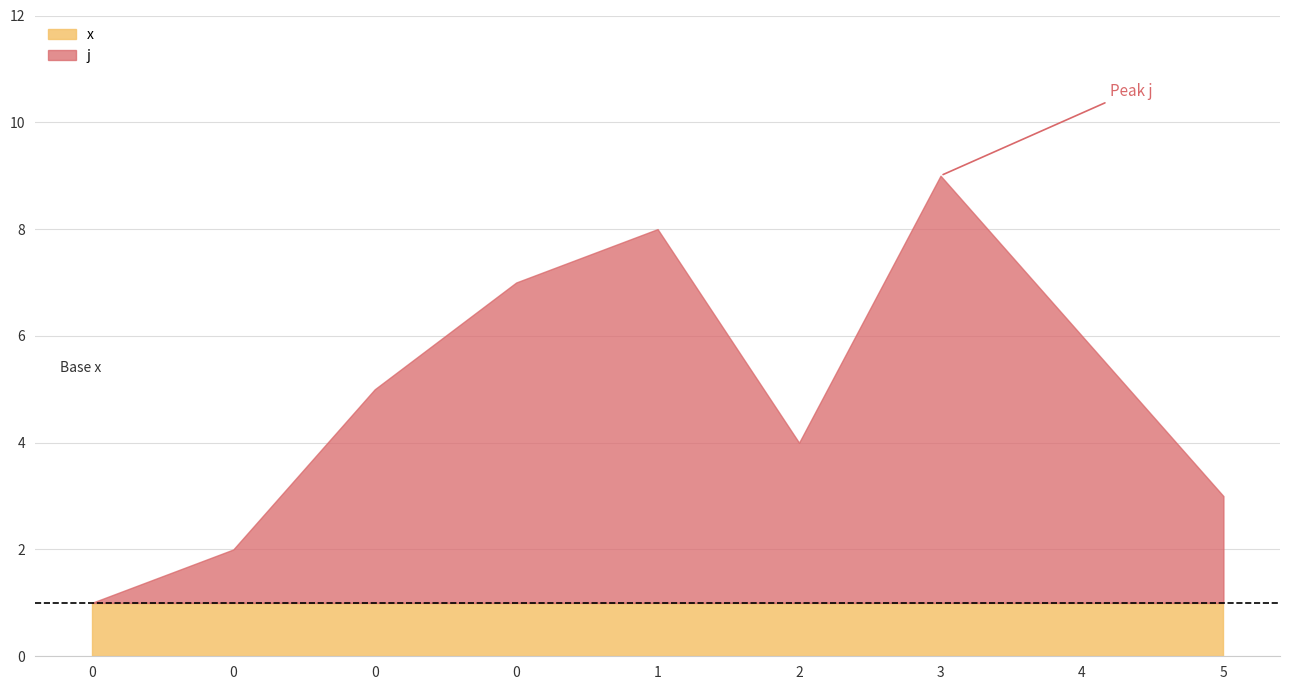

How many lines are shown in the chart?

2